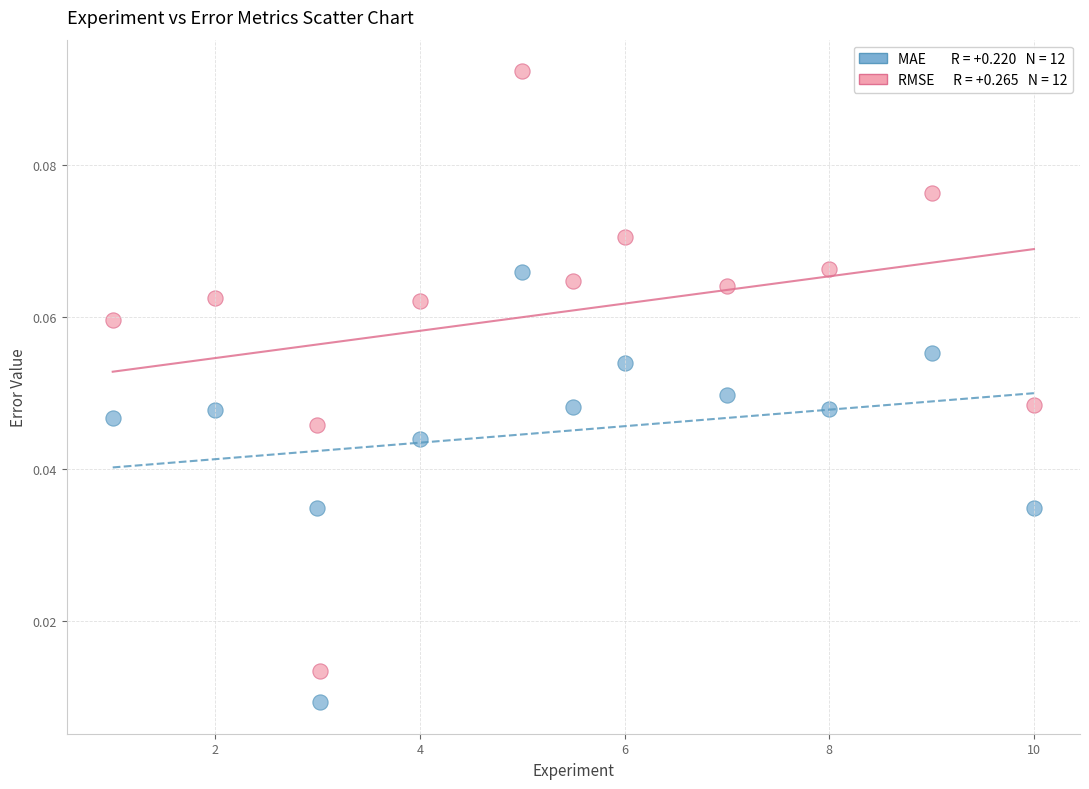

Across all data points, what is the range of X values (max minus min)?

9.0